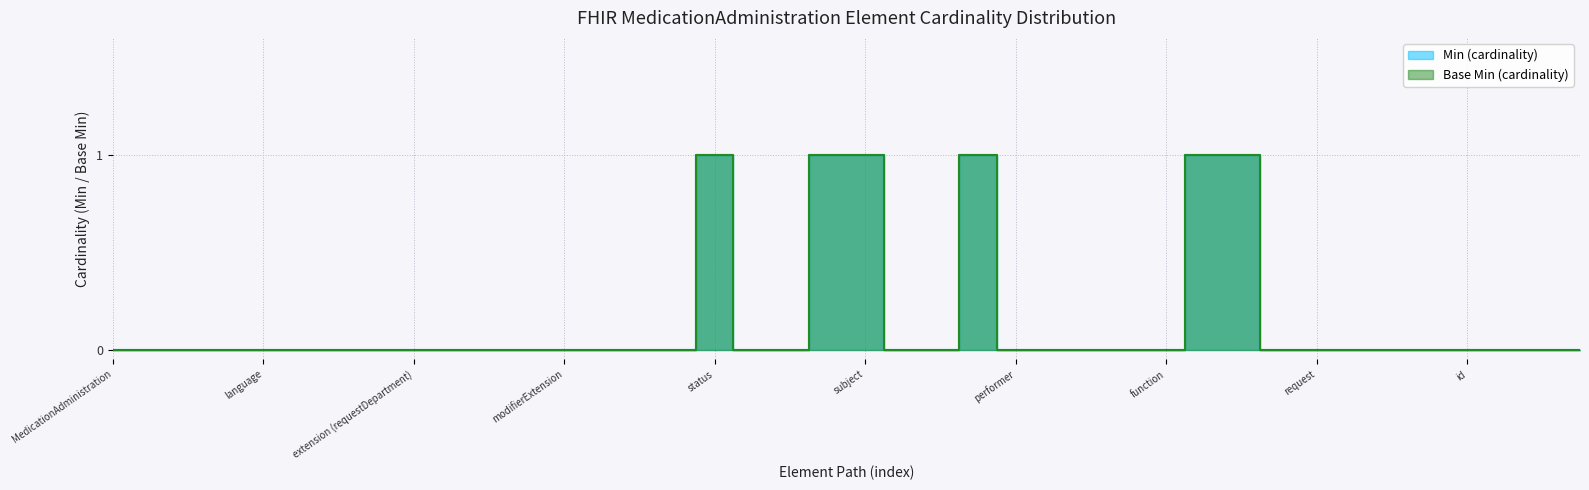

Does the chart have visible grid lines?

Yes